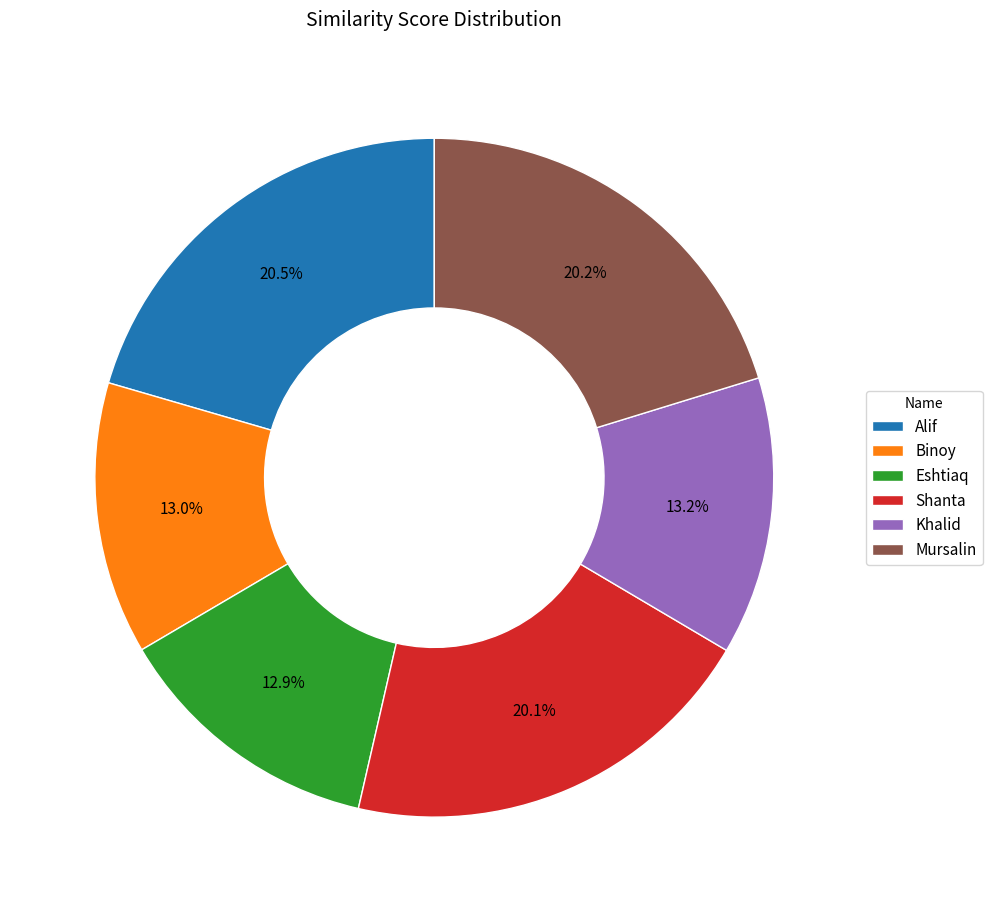

How many slices are in this pie chart?

6